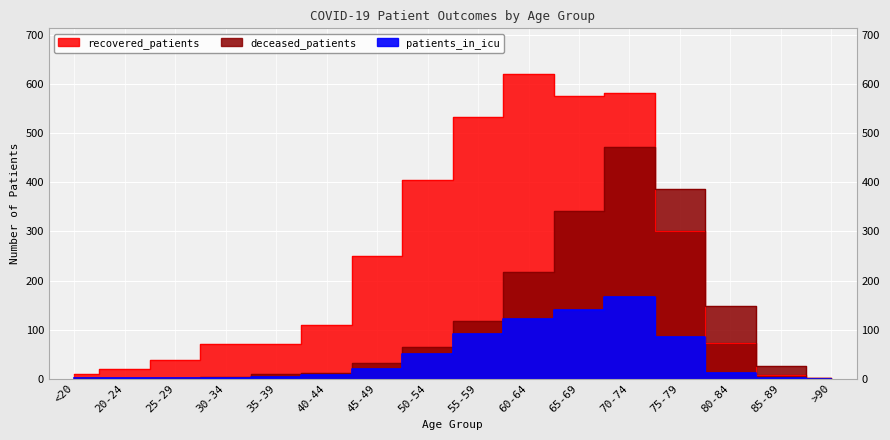

True or false: patients_in_icu and deceased_patients cross at least once.

True